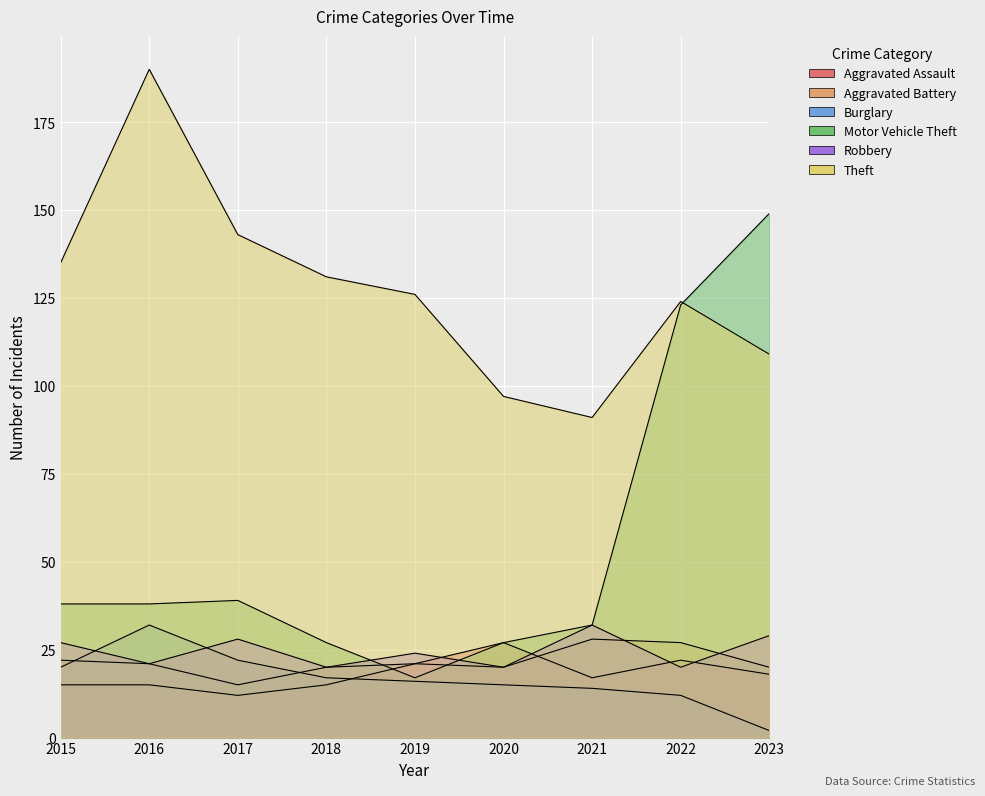

Reading left to right, what are all the values shown in this chart?

Aggravated Assault: 15	15	12	15	21	27	17	22	18
Aggravated Battery: 22	21	15	20	21	20	28	27	20
Burglary: 20	32	22	17	16	15	14	12	2
Motor Vehicle Theft: 38	38	39	27	17	27	32	123	149
Robbery: 27	21	28	20	24	20	32	20	29
Theft: 135	190	143	131	126	97	91	124	109